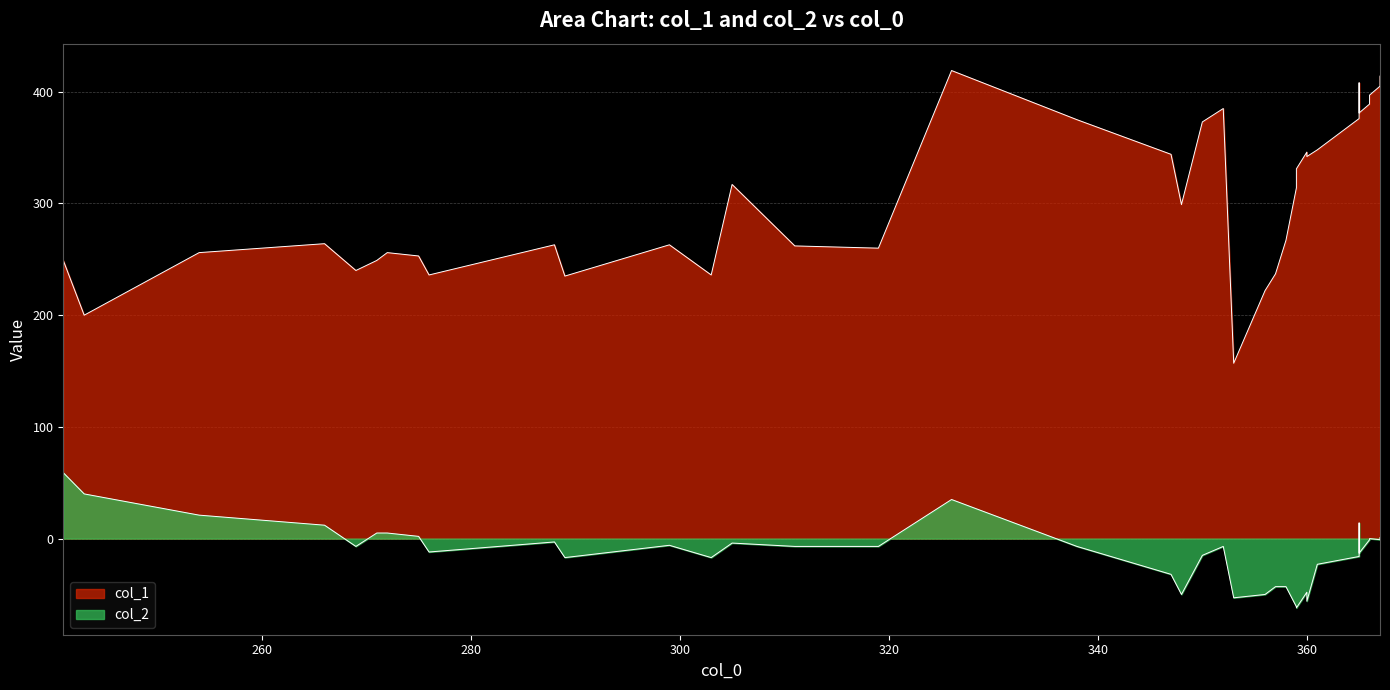

Rank the series by their maximum value, from highest to lowest.

col_1, col_2